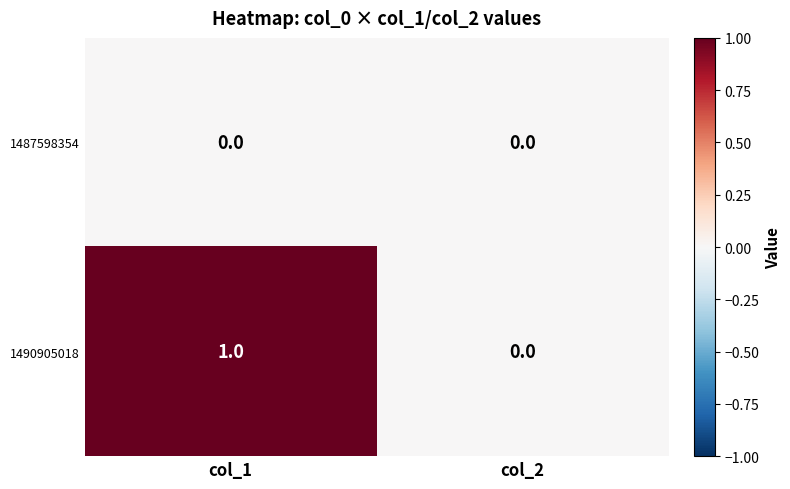

What is the spread (max minus min) of values at col_1?

1